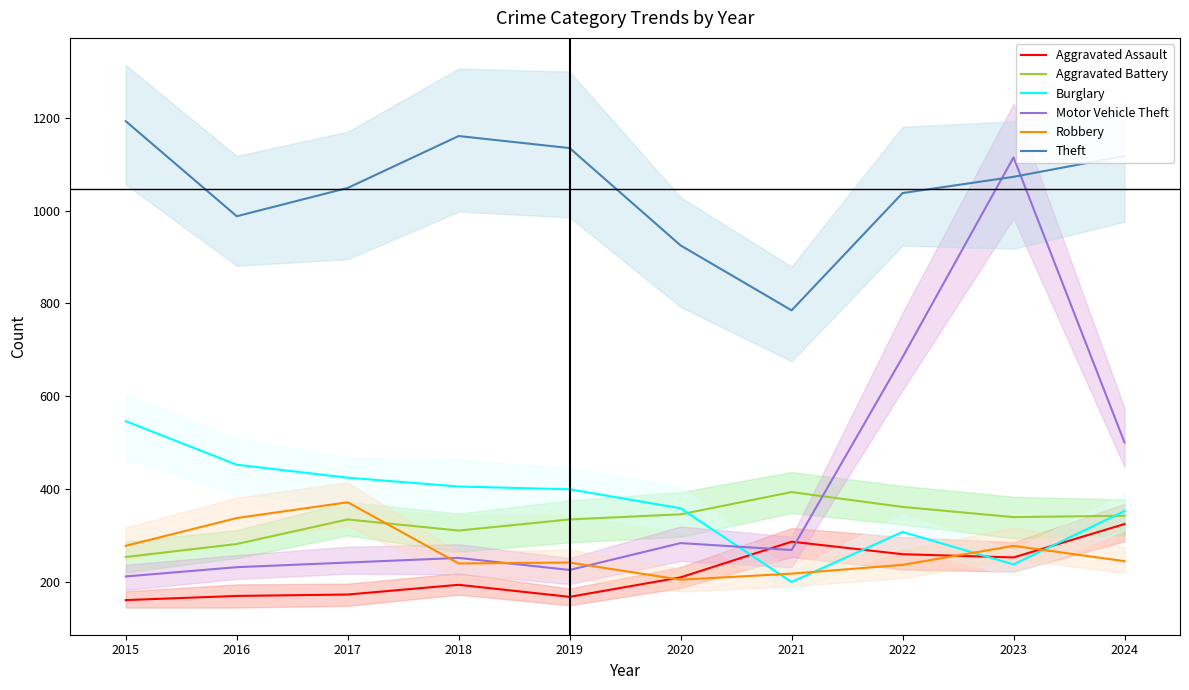

Is the value of Robbery at 2015 greater than the value of Burglary at 2019?

No